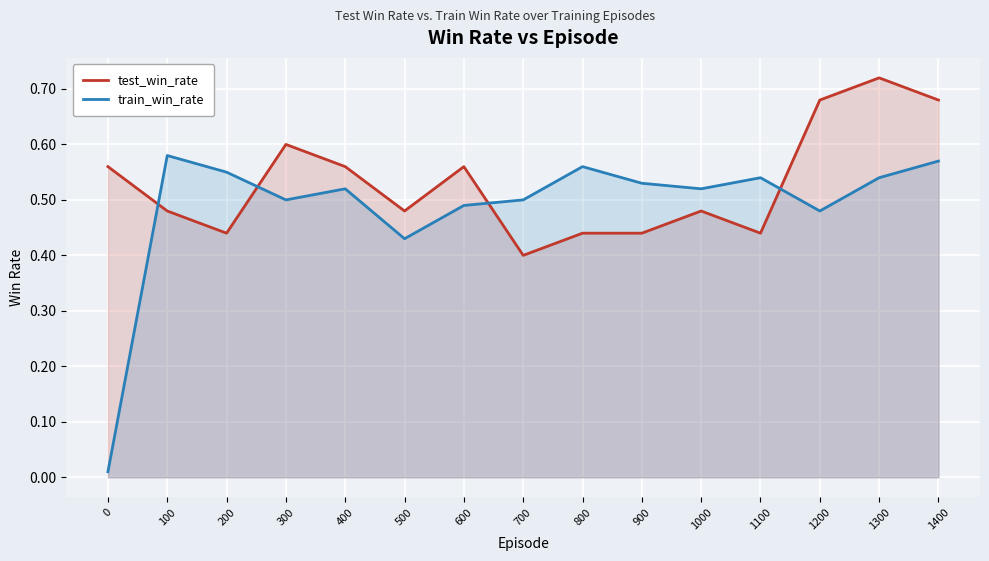

Reading left to right, what are all the values shown in this chart?

test_win_rate: 0.6	0.5	0.4	0.6	0.6	0.5	0.6	0.4	0.4	0.4	0.5	0.4	0.7	0.7	0.7
train_win_rate: 0.0	0.6	0.6	0.5	0.5	0.4	0.5	0.5	0.6	0.5	0.5	0.5	0.5	0.5	0.6